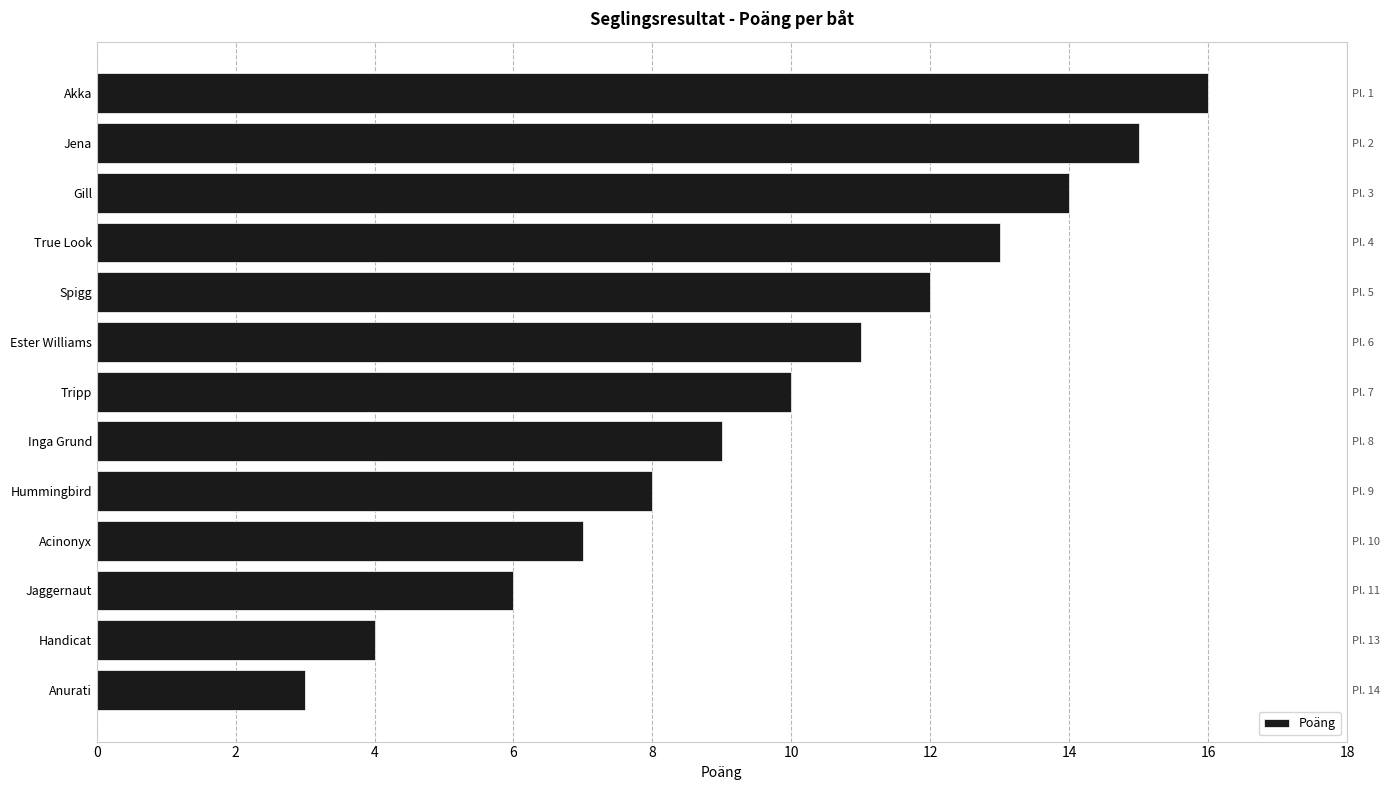

The chart shows a value of 3 at Anurati. True or false?

True